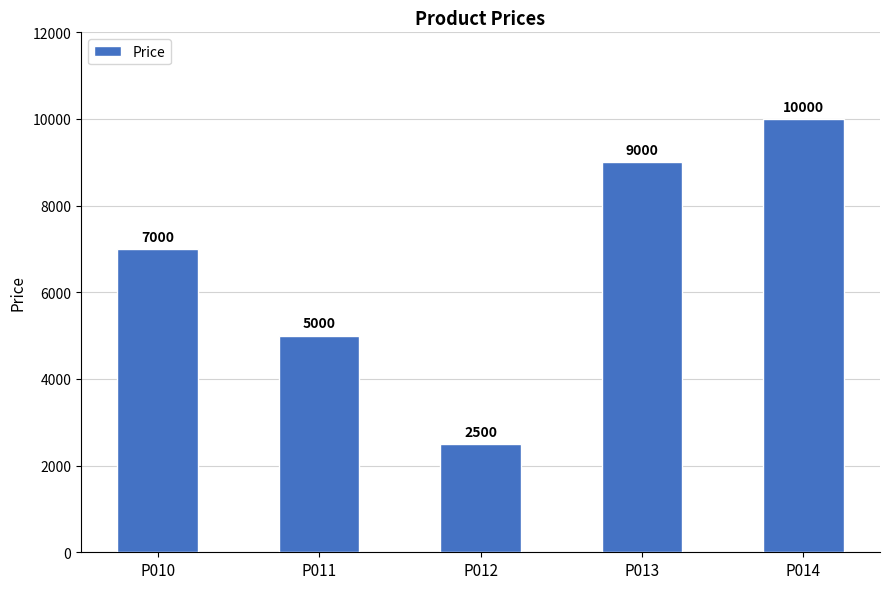

List the labels in order of value, largest first.

P014, P013, P010, P011, P012